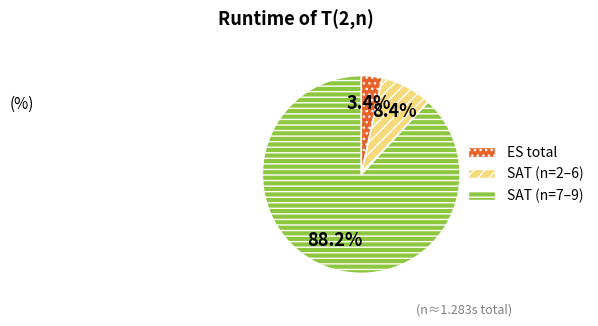

Which slice is the smallest?

ES total